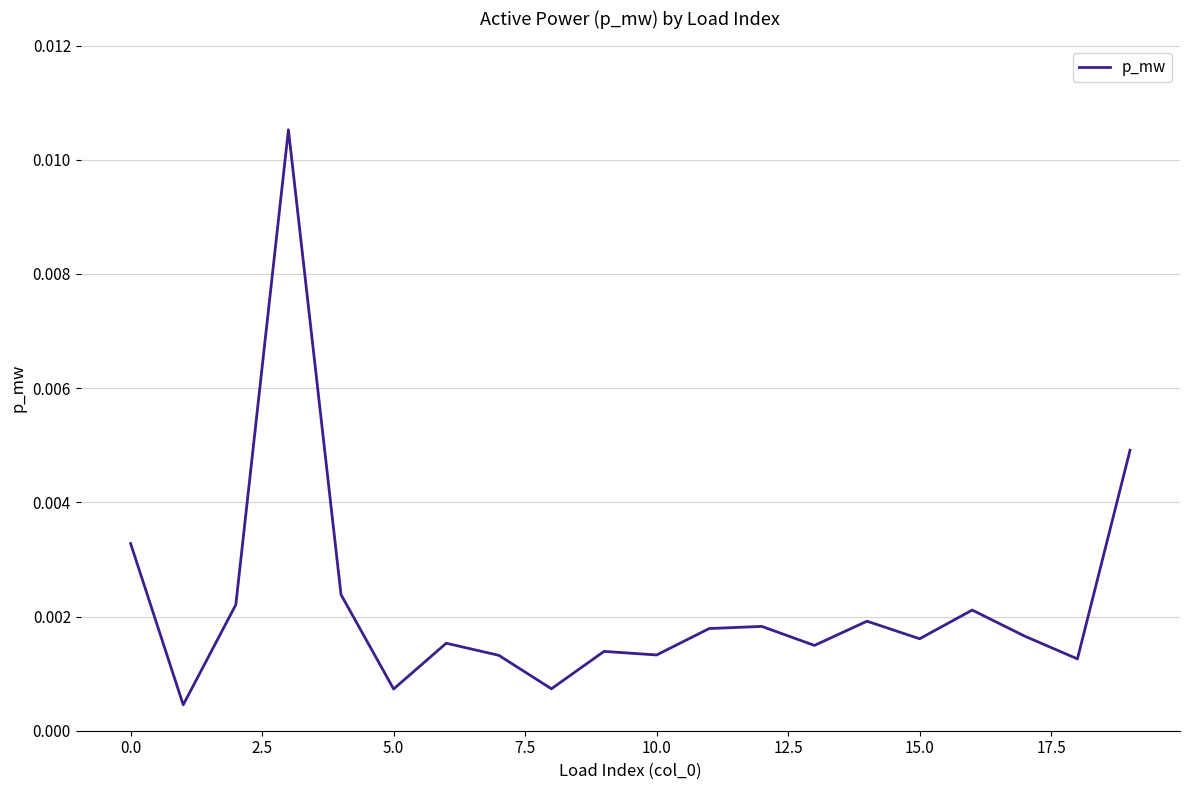

Does the chart have visible grid lines?

Yes